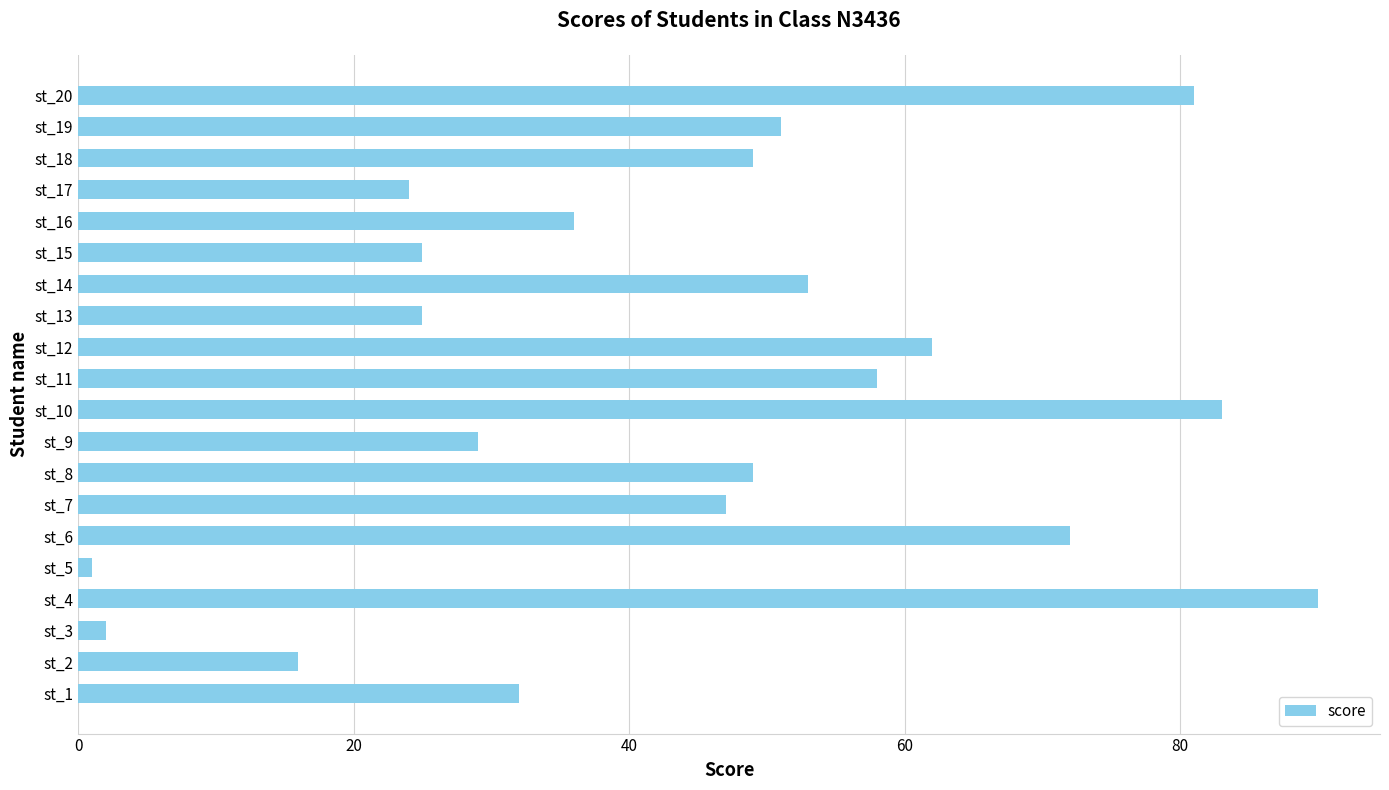

Where is the data nearest to the value 45?

st_7